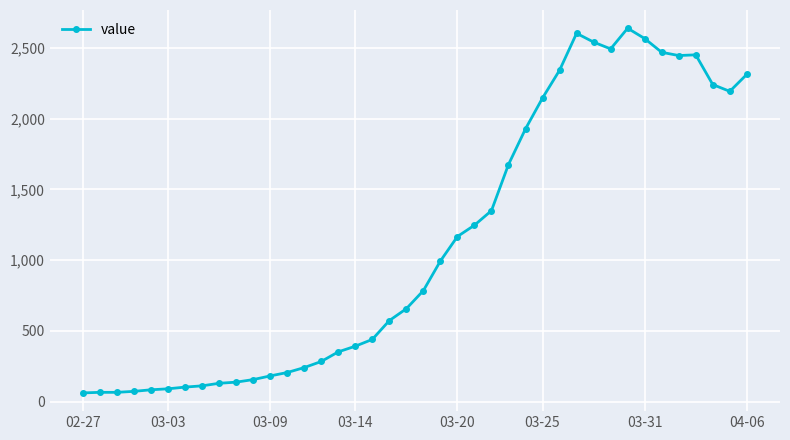

Does the chart display data point markers on the line(s)?

Yes